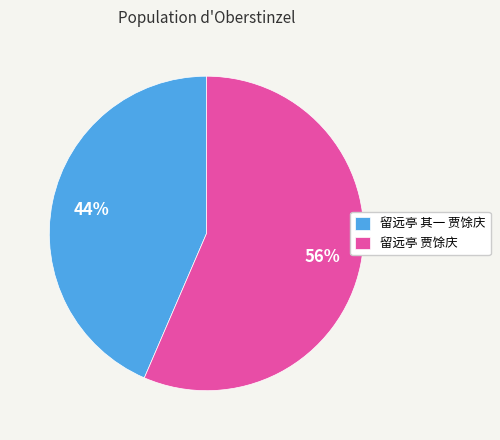

To the nearest percent, what is the average slice percentage?

50%